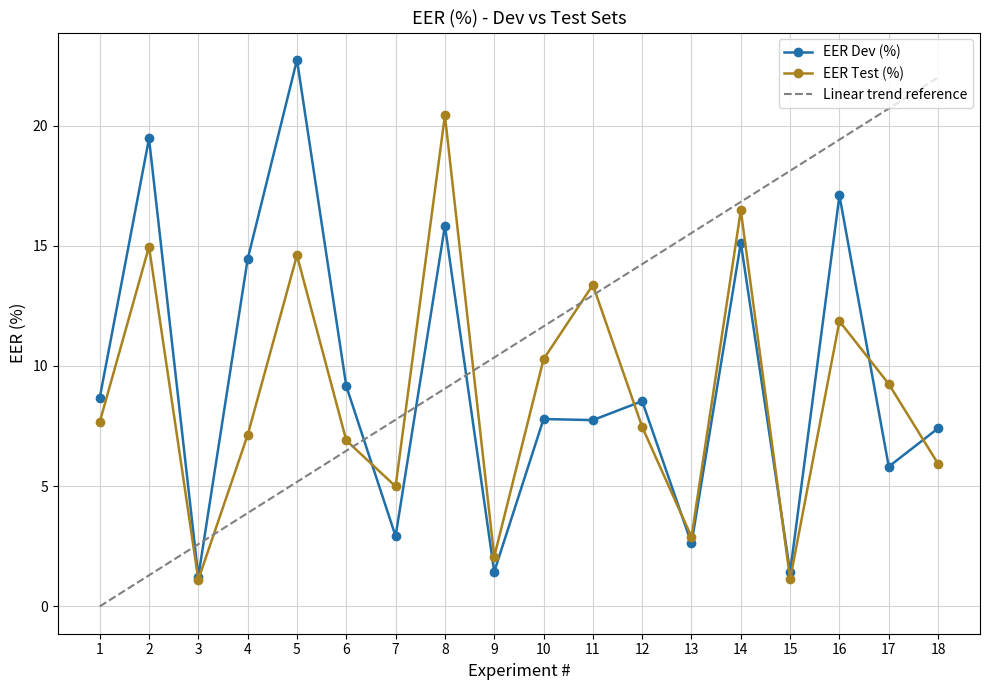

What is the total value across all series at 4?

21.6